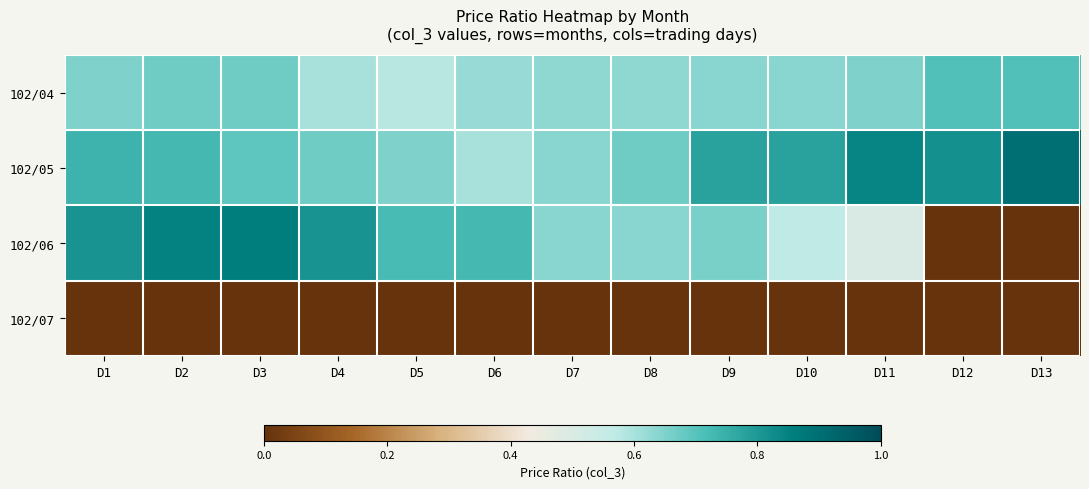

Which series has the widest spread of values?

102/06